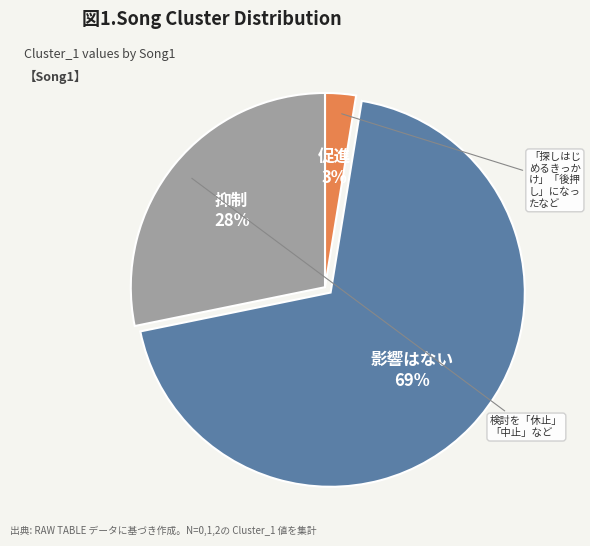

To the nearest percent, what is the average slice percentage?

33%